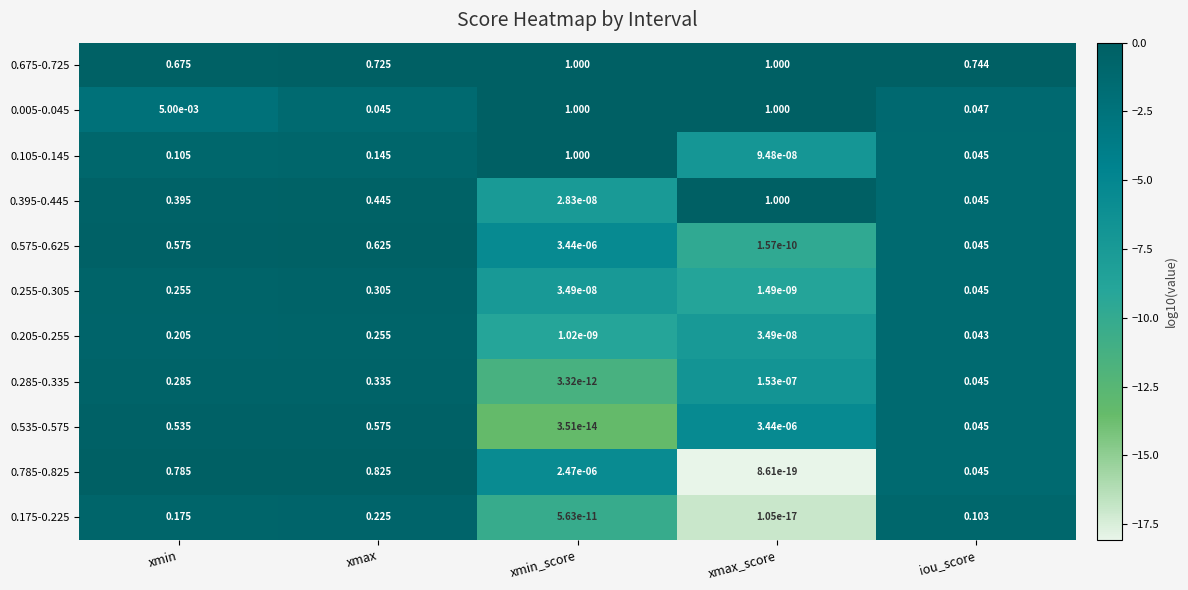

List the labels in order of 0.105-0.145 value, smallest first.

xmax_score, iou_score, xmin, xmax, xmin_score